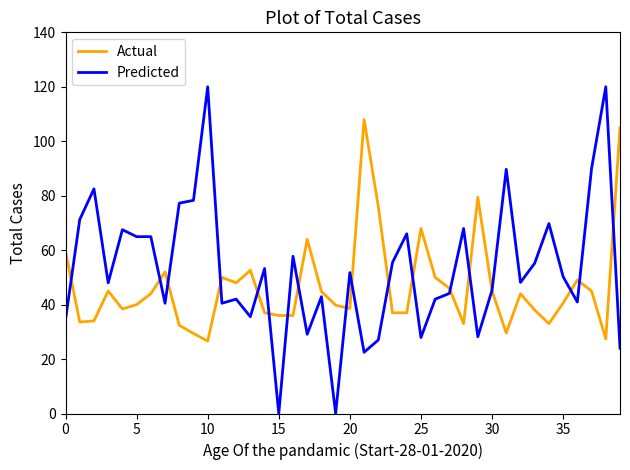

Which series has the widest spread of values?

Predicted